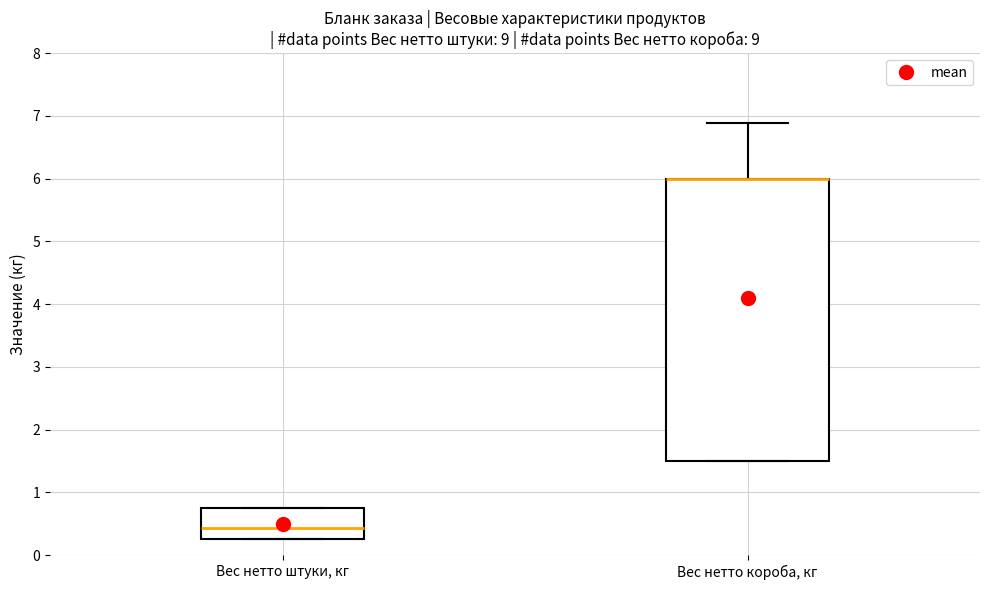

Reading left to right, read every box against the y-axis: the position of its median line, the range the box covers, and the ends of its whiskers. The values are not printed on the chart, so give them approximately, as read against the axis.

Вес нетто штуки, кг: median 0.4, box 0.3 to 0.8, whiskers 0.3 to 0.8
Вес нетто короба, кг: median 6.0 (drawn on the box's upper edge), box 1.5 to 6.0, whiskers 1.5 to 6.9